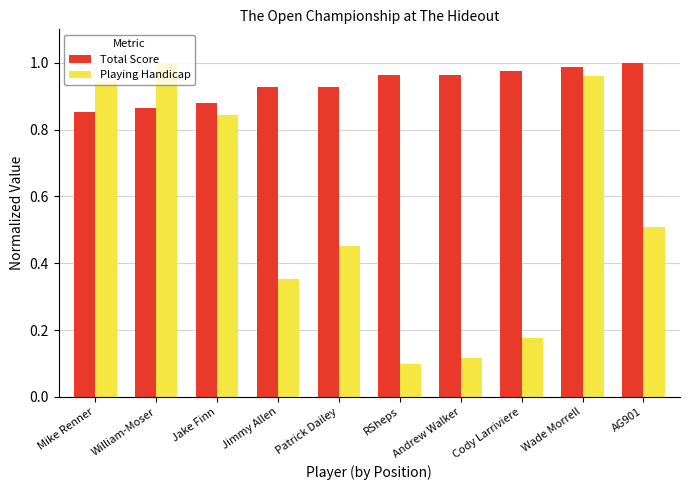

Which category has the highest value in the Total Score series?

AG901